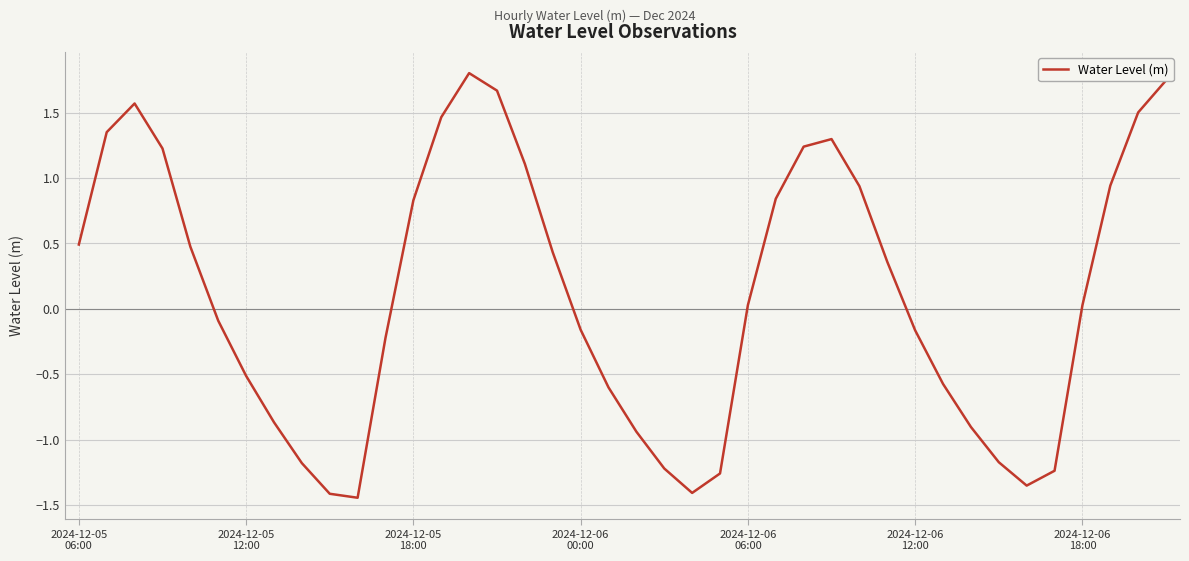

What is the difference between the maximum and minimum values?

3.2